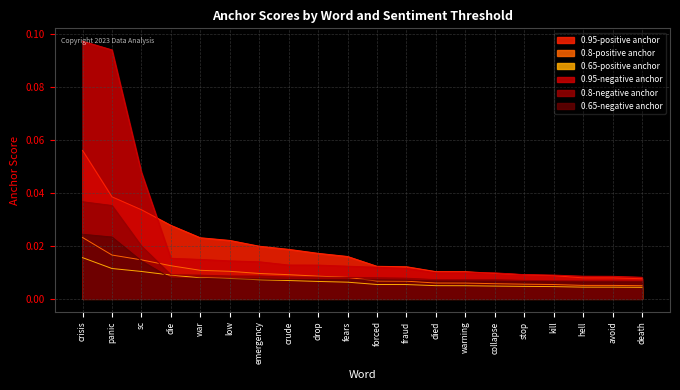

Does the chart have visible grid lines?

Yes